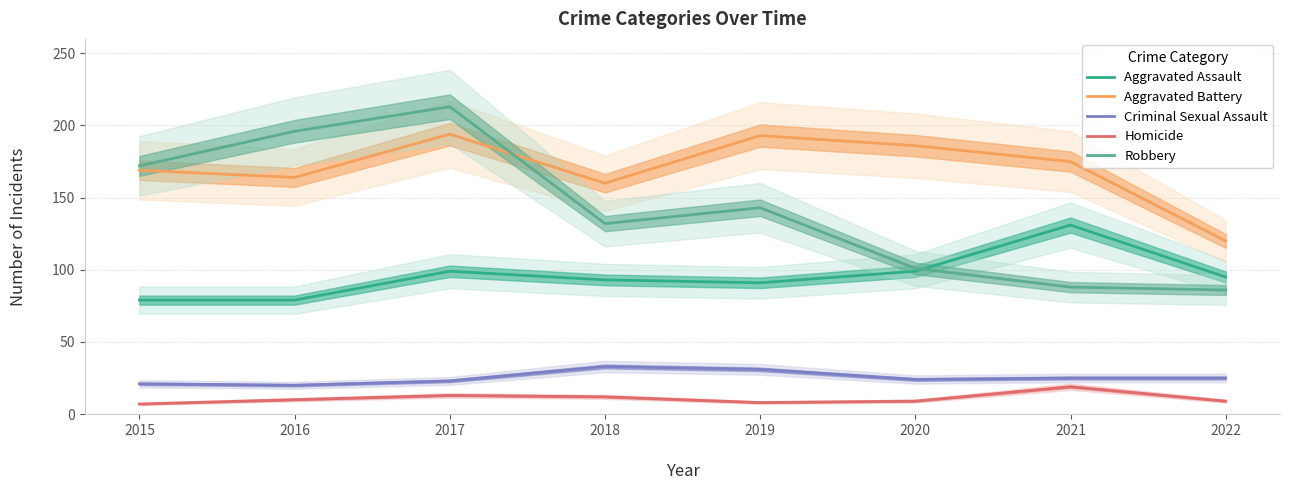

Which category has the lowest value across all series?

2015